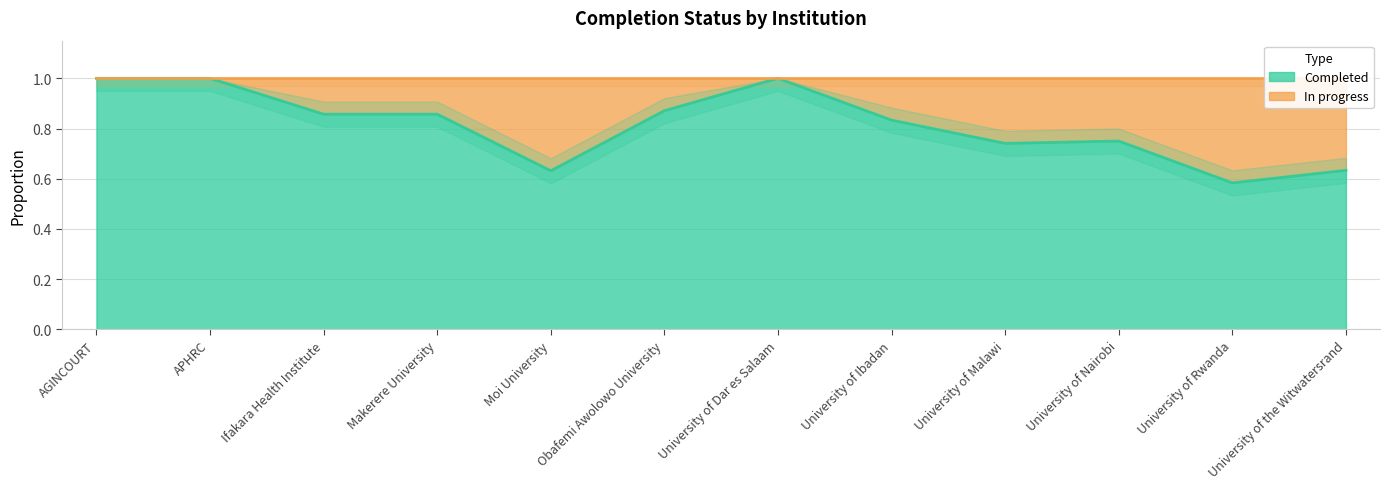

What is the sum of the values at University of Nairobi and APHRC?

1.8